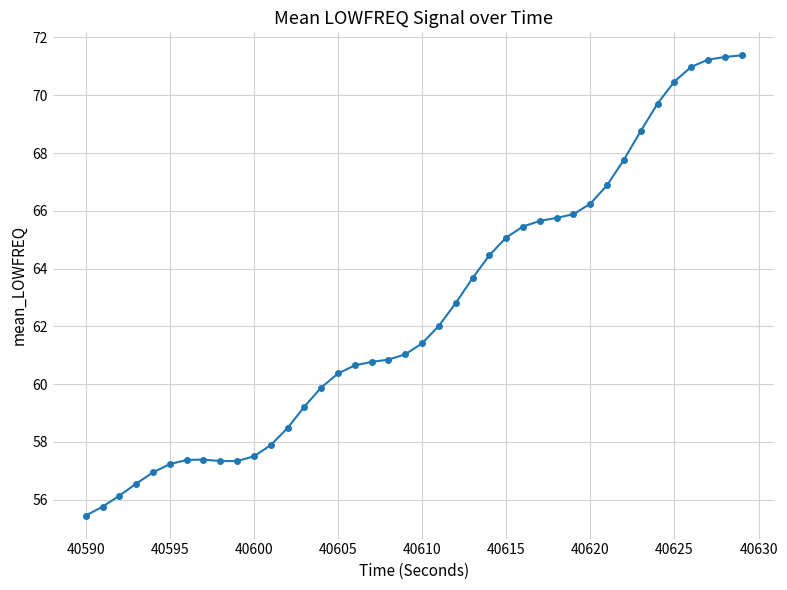

What is the maximum value shown in the chart?

71.4